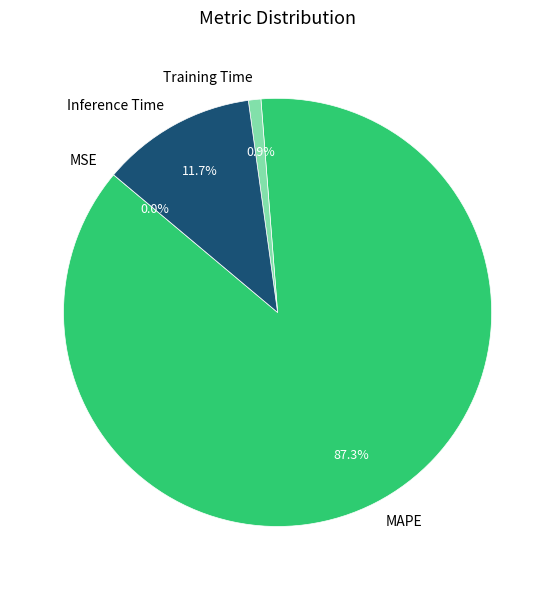

What is the largest slice in the pie chart?

MAPE